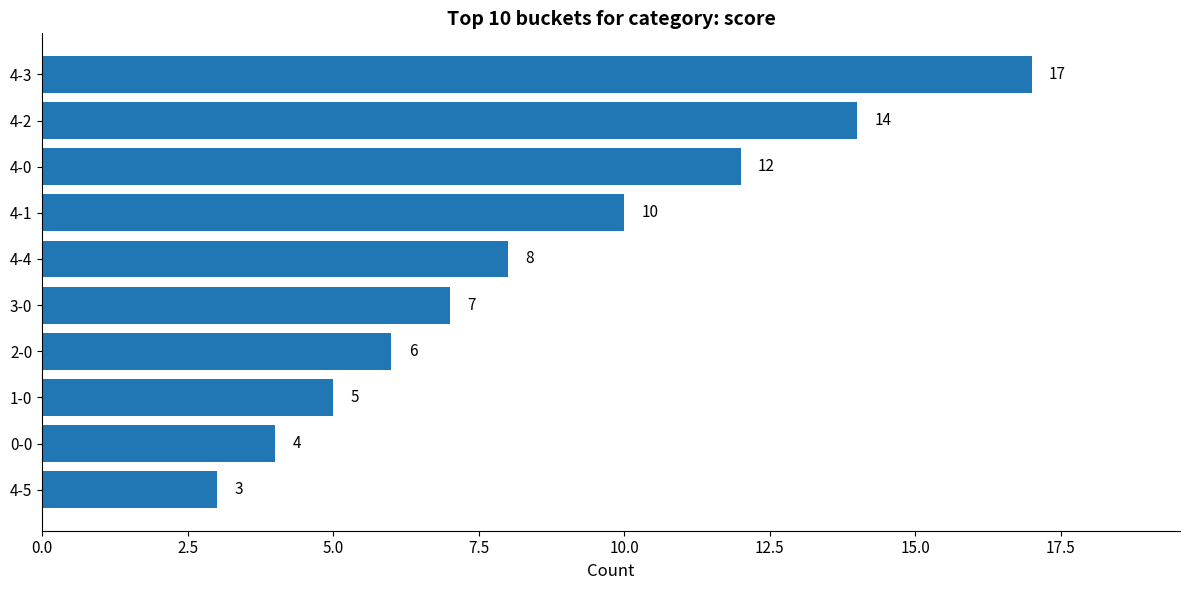

How many categories are shown in the chart?

10